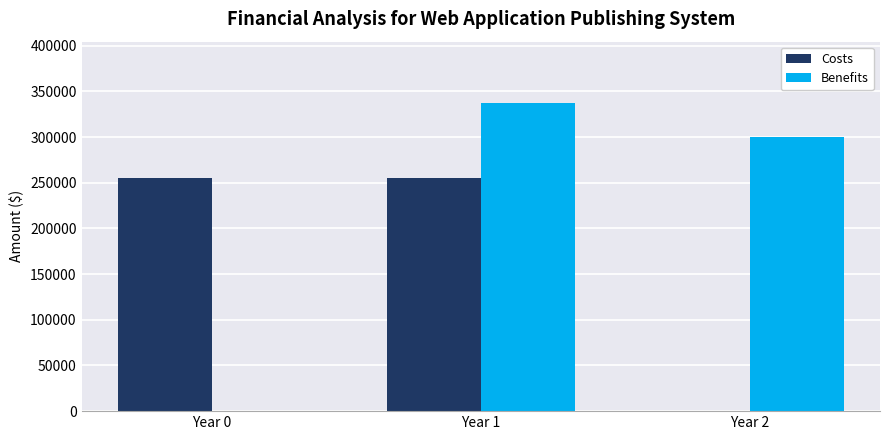

At which category is the sum across all series the highest?

Year 1